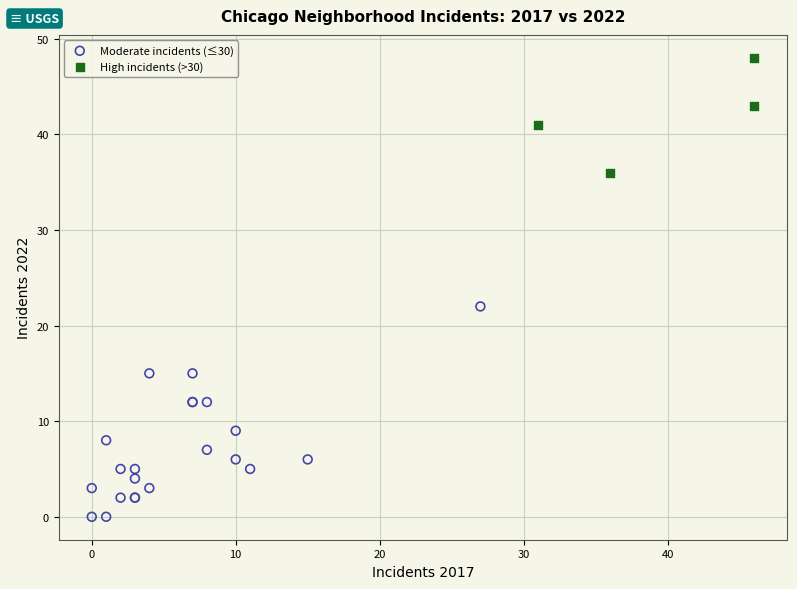

Which series reaches the maximum Y coordinate?

High incidents (>30)